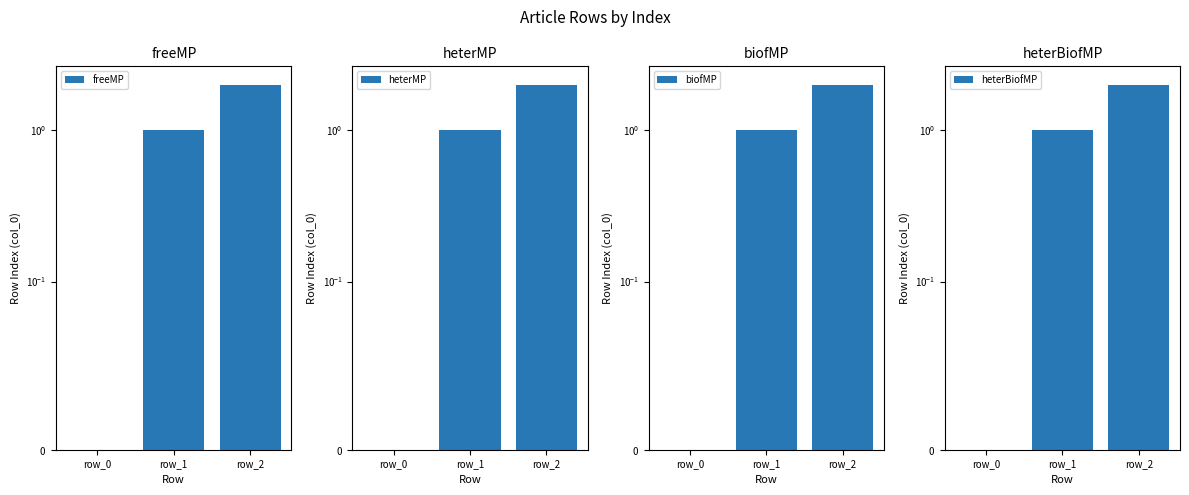

How many values in the heterMP series exceed 1?

1